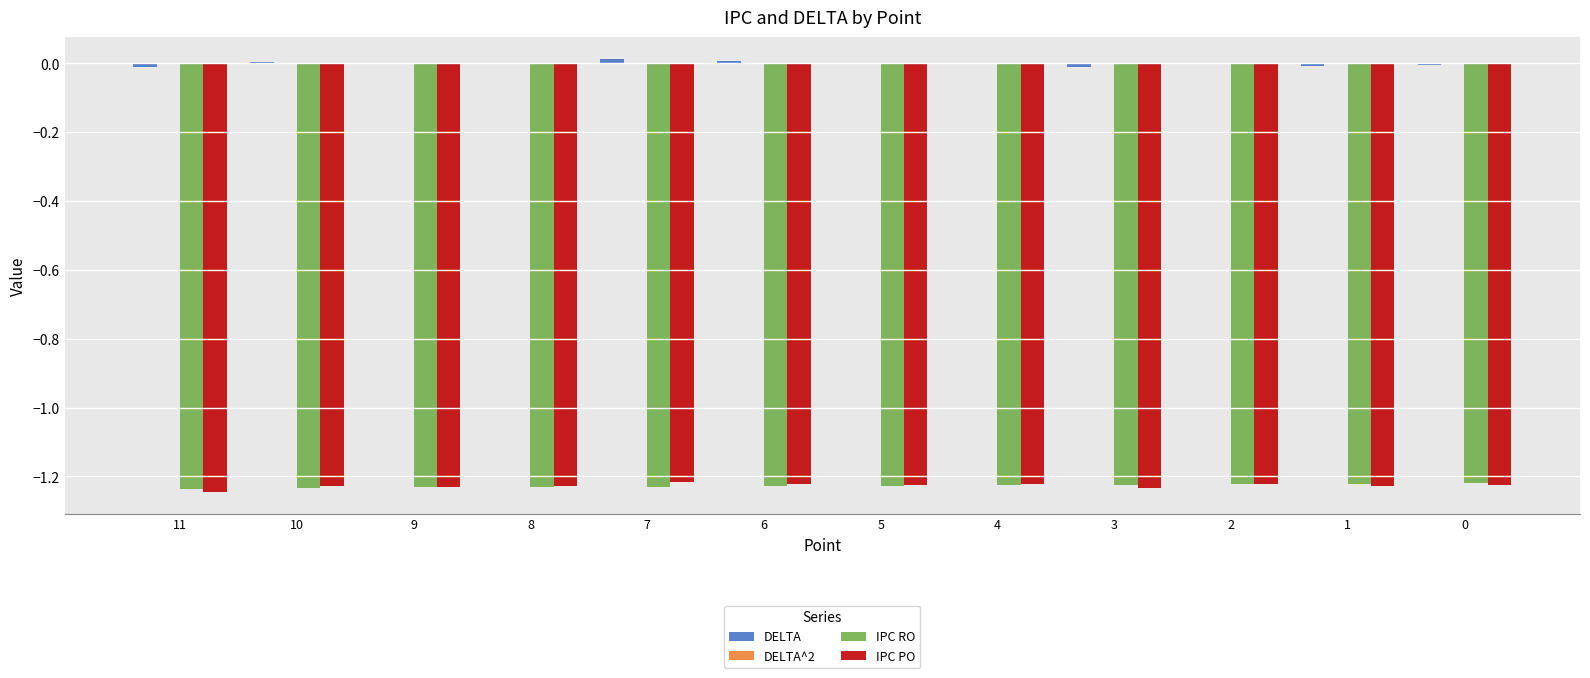

True or false: IPC RO has a value of -0.4 at 4.

False